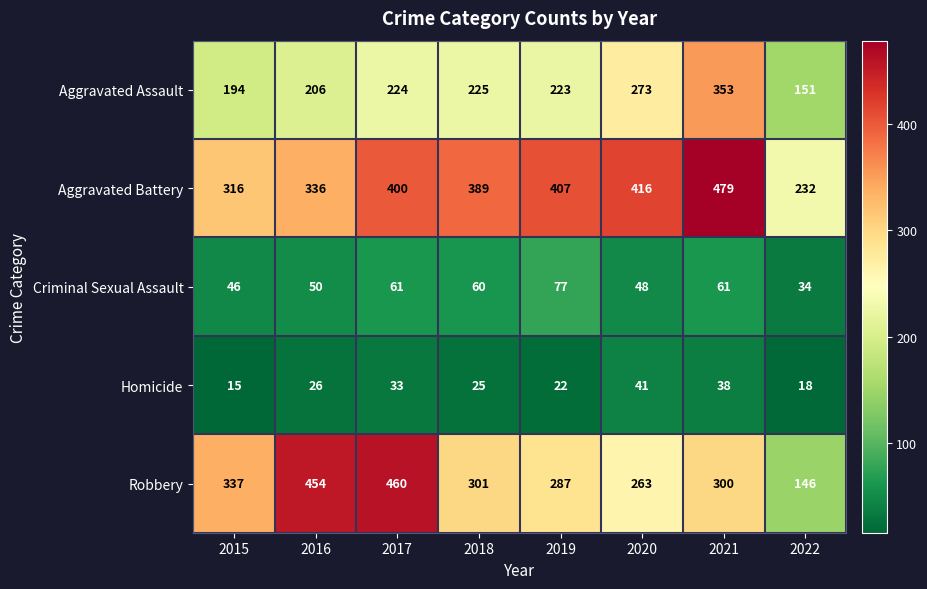

What is the sum of all Criminal Sexual Assault values?

437